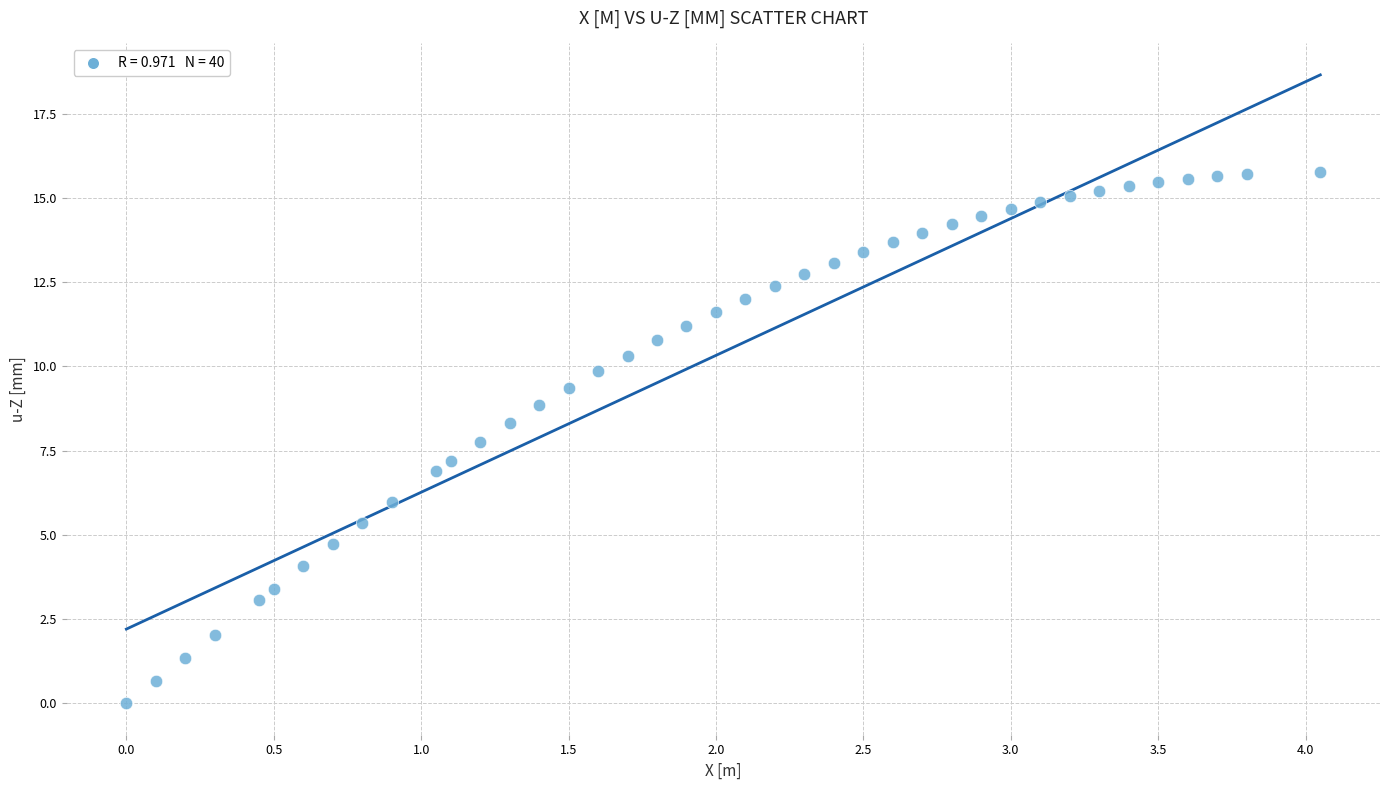

What is the range of X values (max minus min)?

4.1